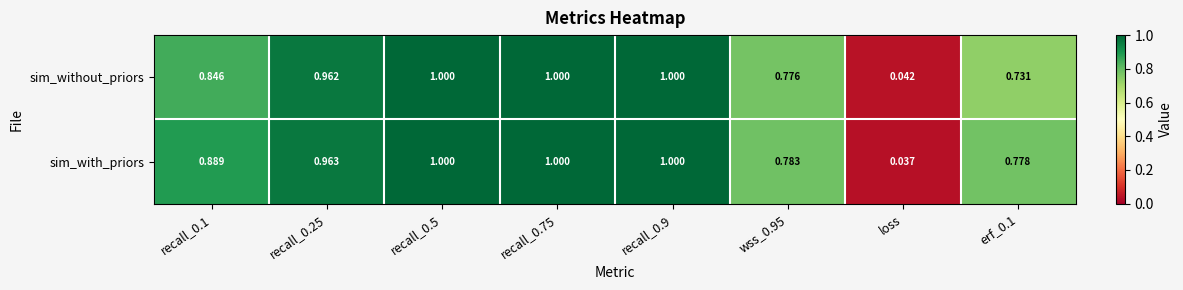

Which series has the largest total across all categories?

sim_with_priors